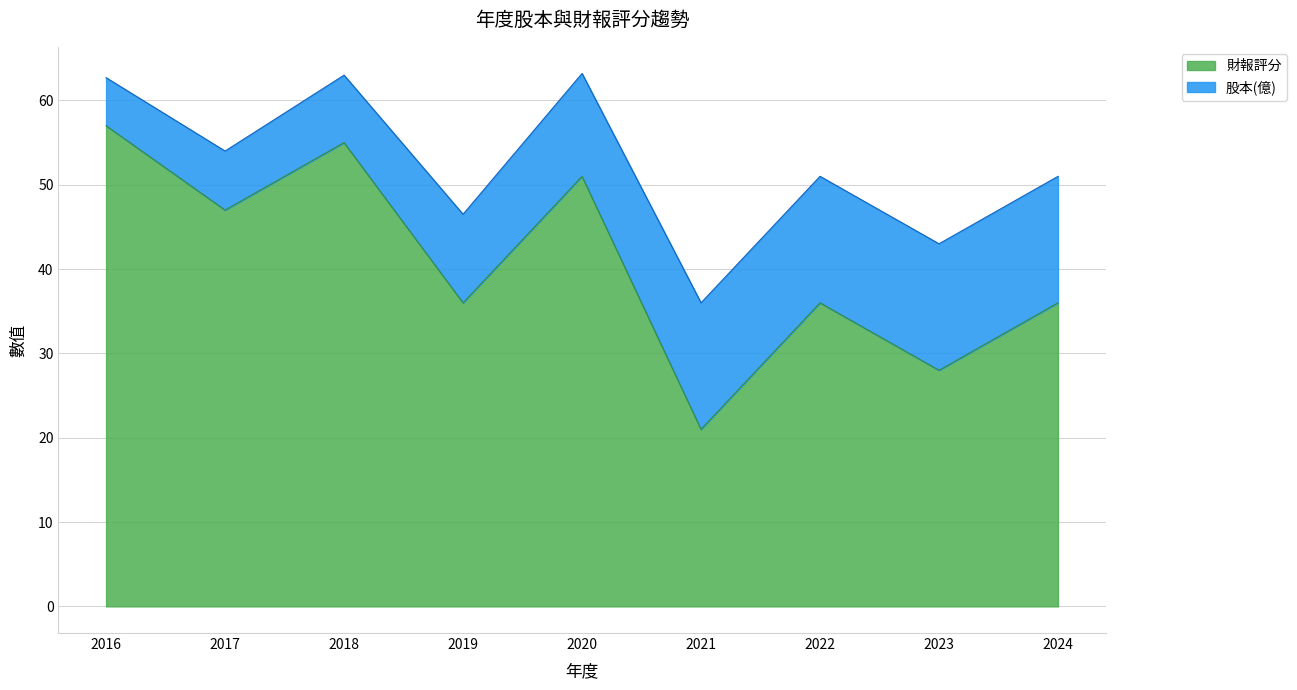

The value at 2024 is 36. True or false?

True